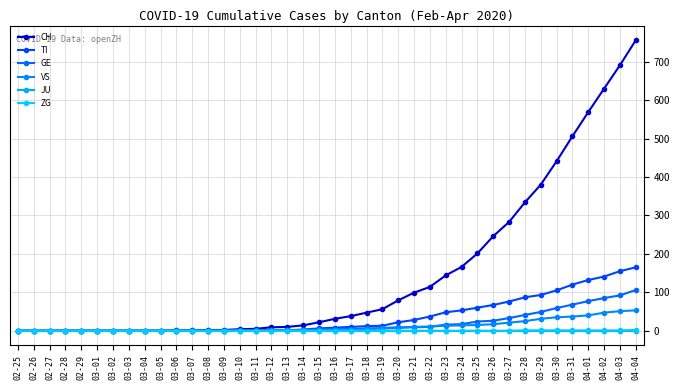

Rank the categories by VS value from highest to lowest.

04-04, 04-03, 04-02, 04-01, 03-31, 03-30, 03-29, 03-28, 03-27, 03-26, 03-25, 03-24, 03-23, 03-22, 03-21, 03-20, 03-19, 03-18, 03-16, 03-17, 03-15, 03-13, 03-14, 02-25, 02-26, 02-27, 02-28, 02-29, 03-01, 03-02, 03-03, 03-04, 03-05, 03-06, 03-07, 03-08, 03-09, 03-10, 03-11, 03-12